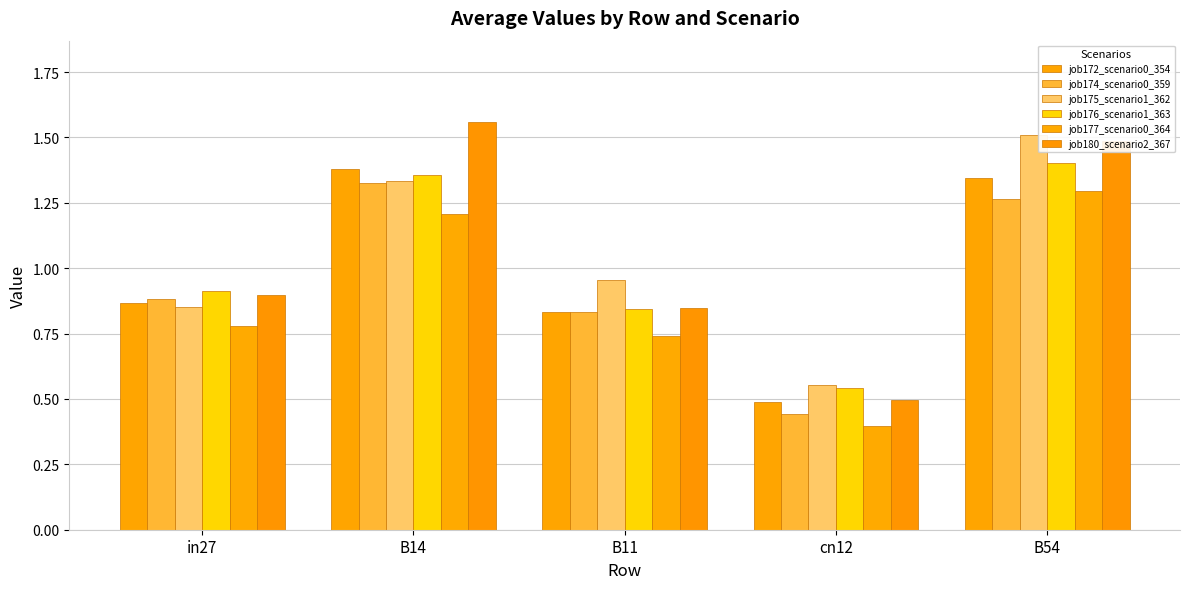

Rank the series by their maximum value, from lowest to highest.

job177_scenario0_364, job174_scenario0_359, job172_scenario0_354, job176_scenario1_363, job175_scenario1_362, job180_scenario2_367